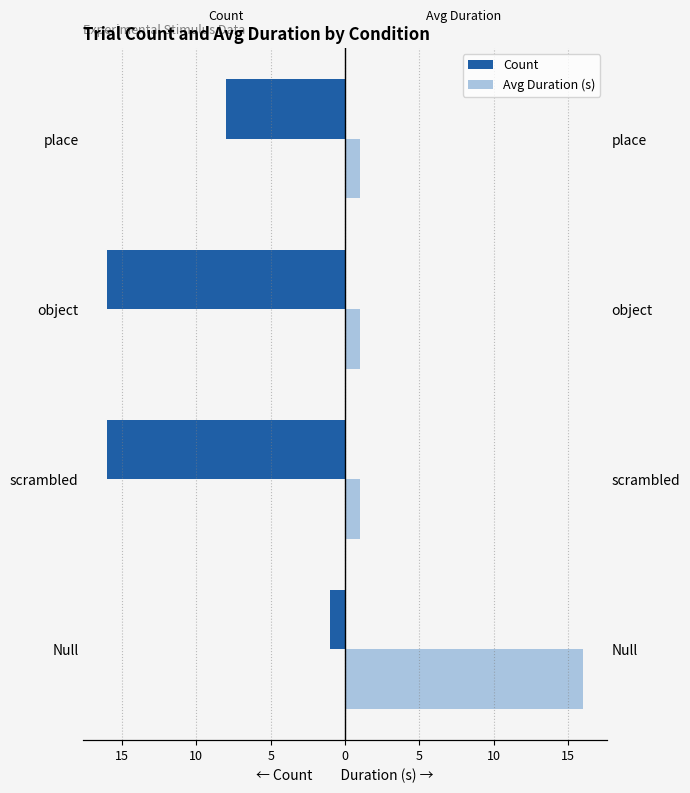

What is the difference between the maximum and minimum values in the Avg Duration (s) series?

15